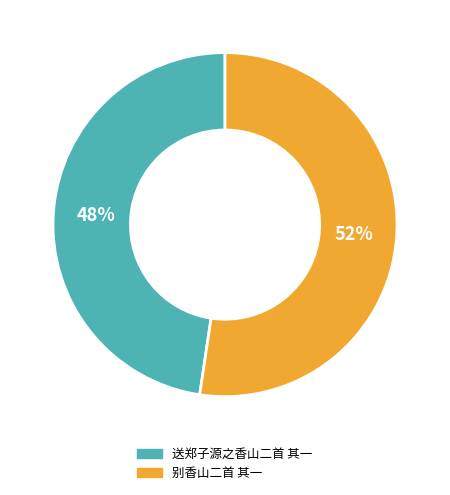

What is the smallest slice in the pie chart?

送郑子源之香山二首 其一